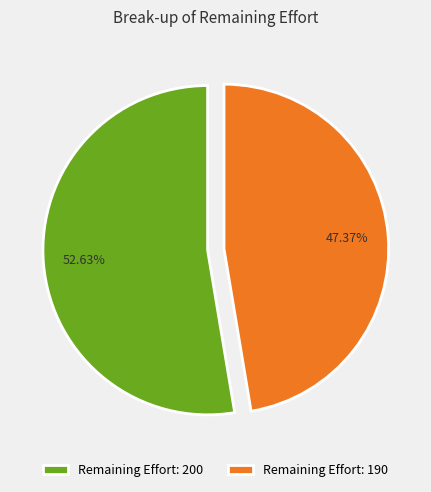

Do Remaining Effort: 200 and Remaining Effort: 190 together represent more than half of the pie?

Yes